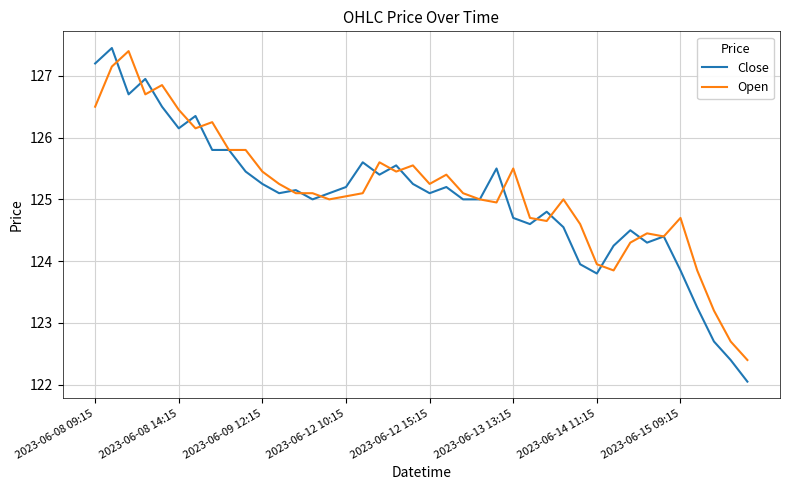

Rank the series by their average value, from highest to lowest.

Open, Close